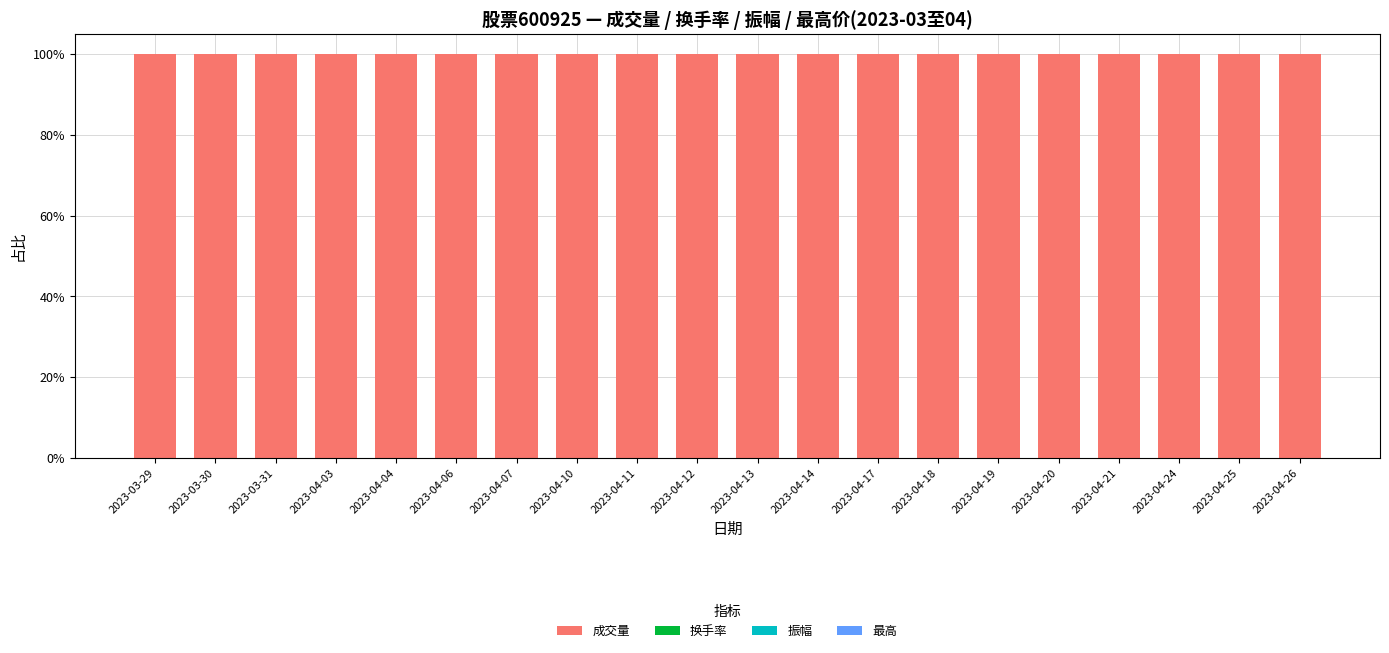

At how many categories does at least one series exceed 0?

20